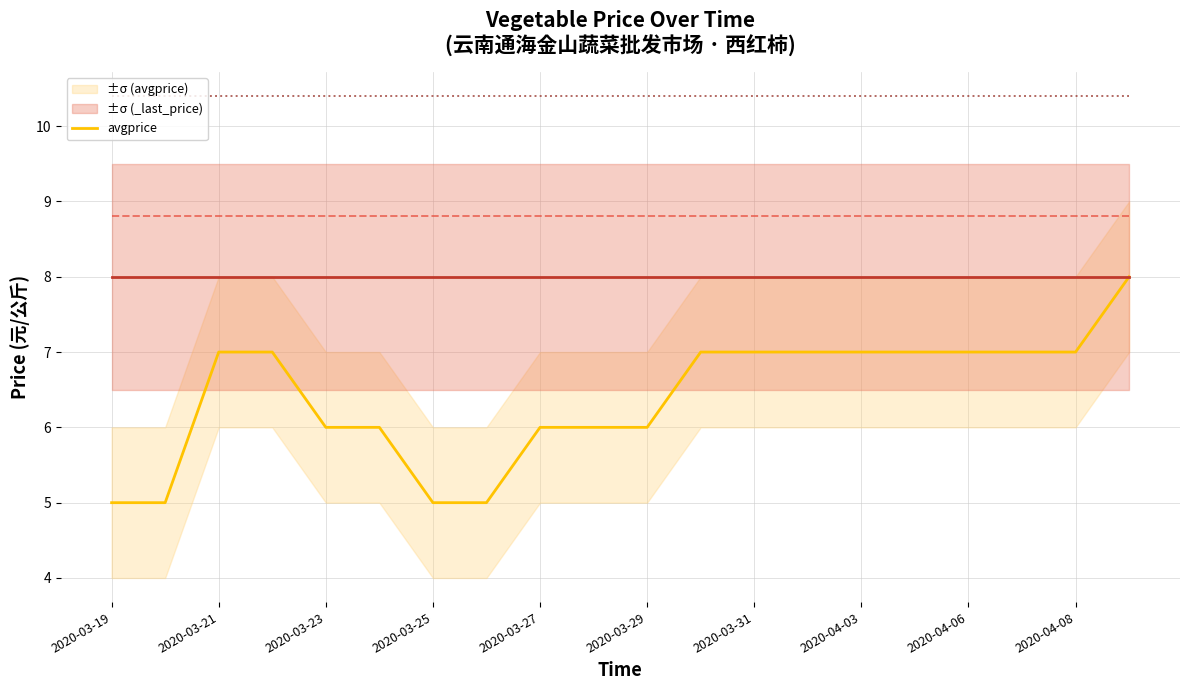

How many values exceed 7?

1